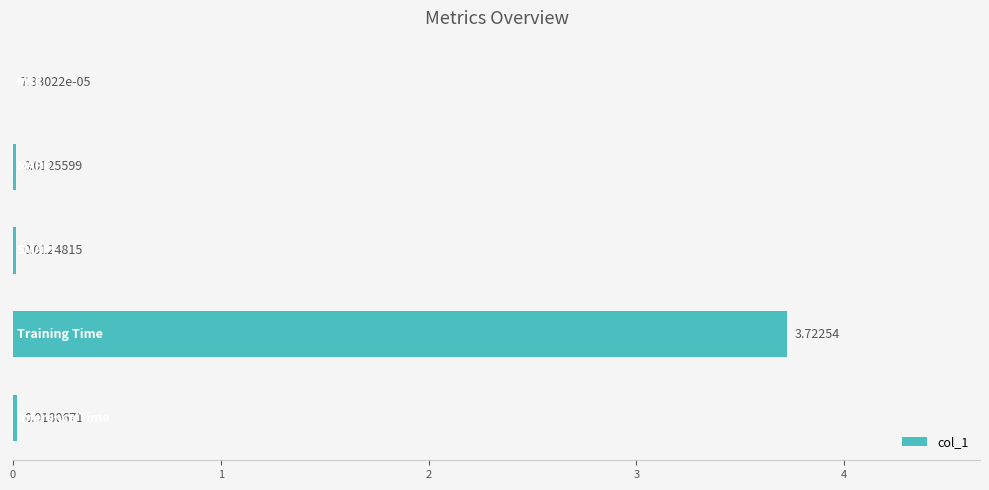

How many data points does each series have?

5